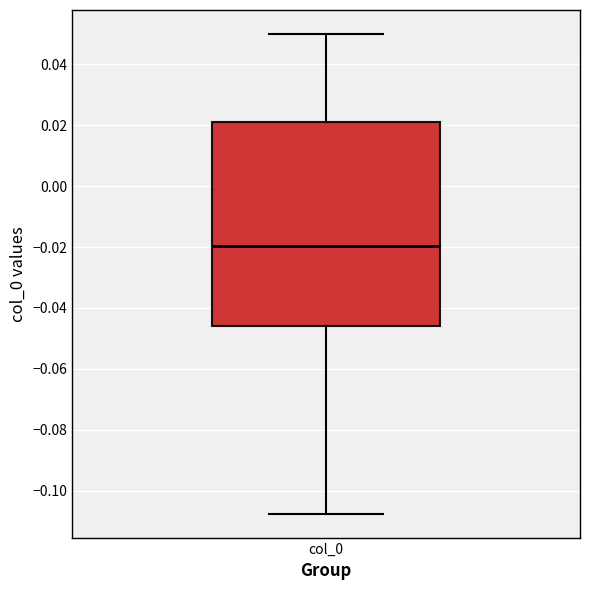

Read this box plot against the y-axis: the position of the median line, the range covered by the box, and the ends of both whiskers. The values are not printed on the chart, so give them approximately, as read against the axis.

median -0.020, box -0.046 to 0.020, whiskers -0.108 to 0.050